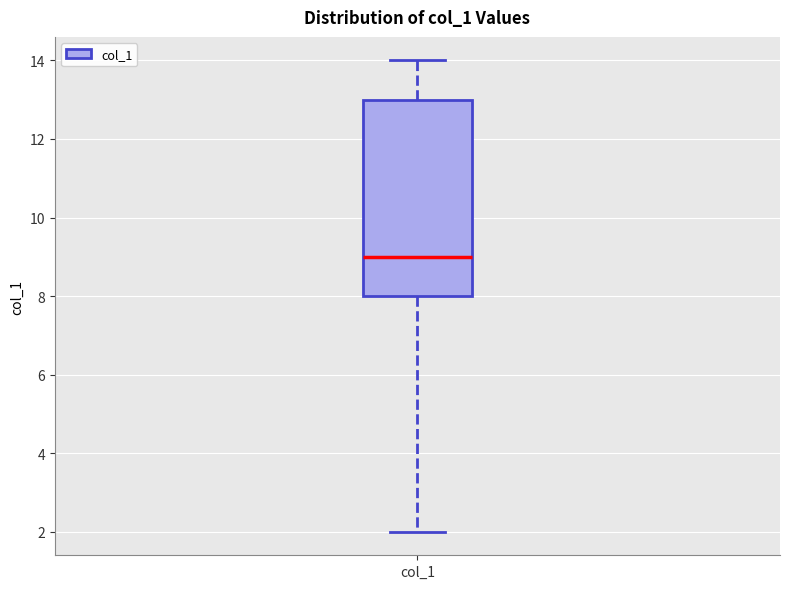

Transcribe this box plot: give where the median line is, the range the box spans, and where the two whiskers end, as read against the y-axis. The values are not printed on the chart, so give them approximately, as read against the axis.

median 9, box 8 to 13, whiskers 2 to 14